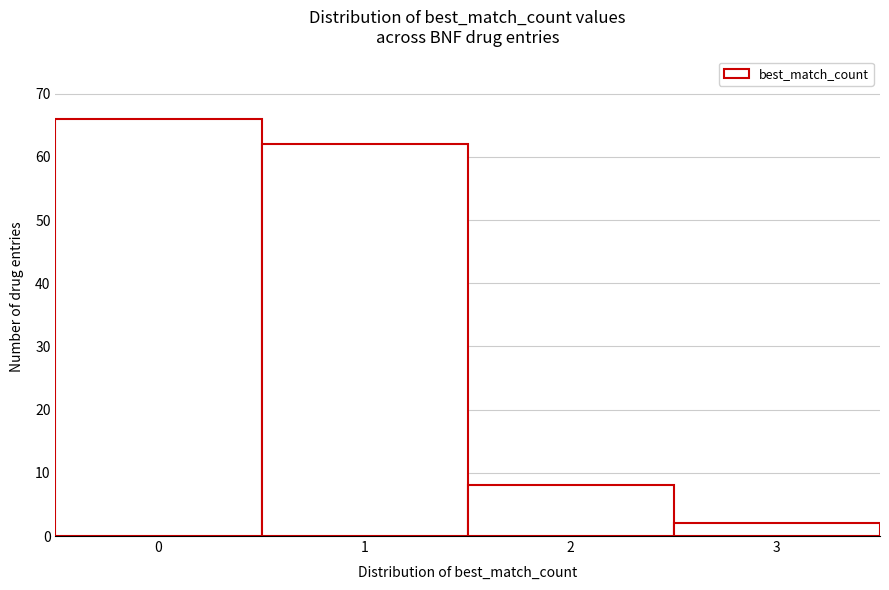

Reading left to right, transcribe this chart: for each bar, give the range it covers on the x-axis and its height. The values are not printed on the chart, so give them approximately, as read against the axis.

-0.5 to 0.5: 66
0.5 to 1.5: 62
1.5 to 2.5: 8
2.5 to 3.5: 2